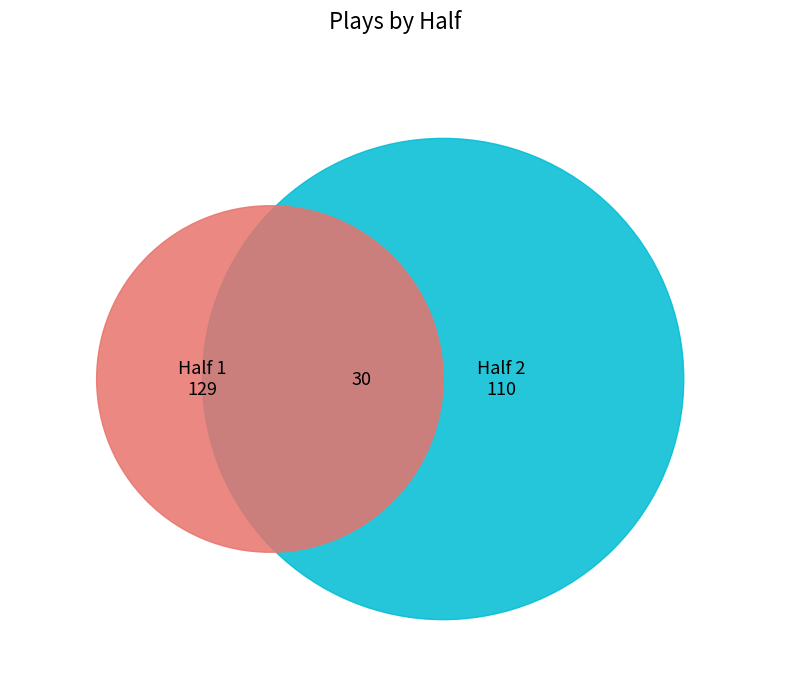

The 1 slice represents 58% of the pie. True or false?

False